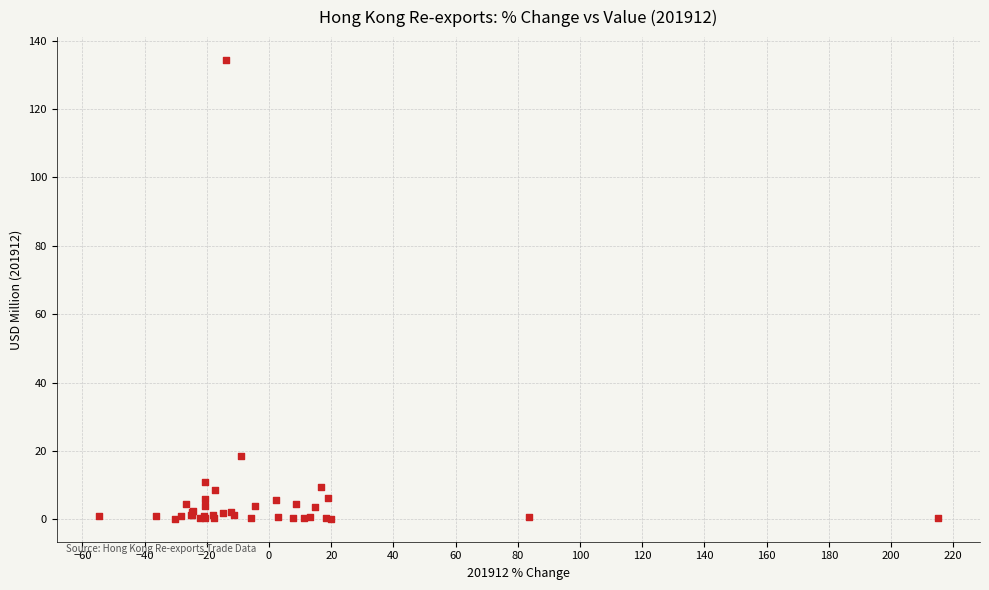

What Y value in the scatter plot is closest to 67?

18.5